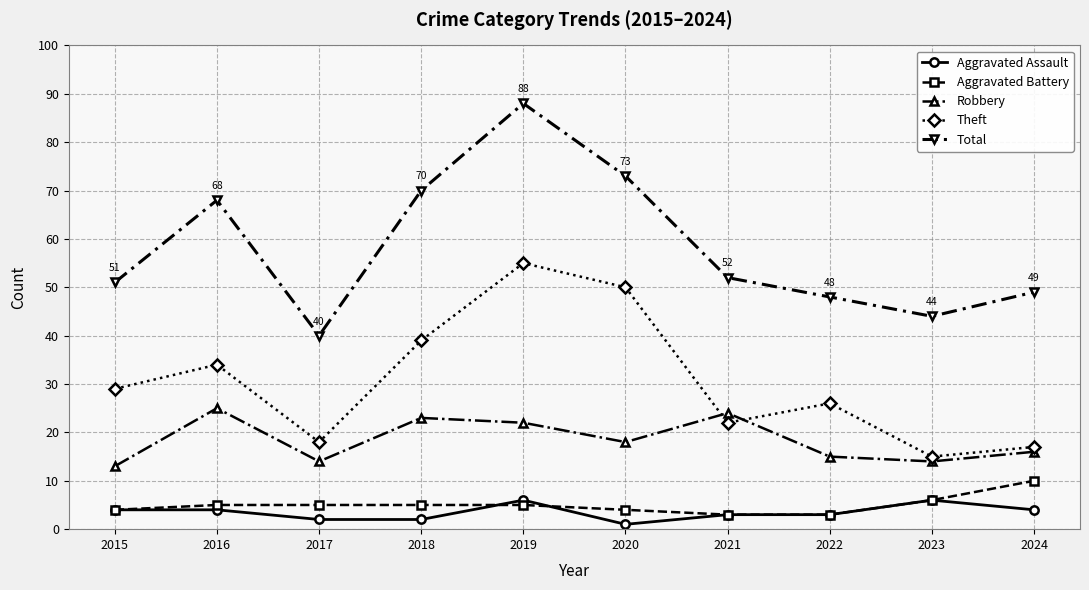

True or false: Aggravated Battery and Total cross at least once.

False